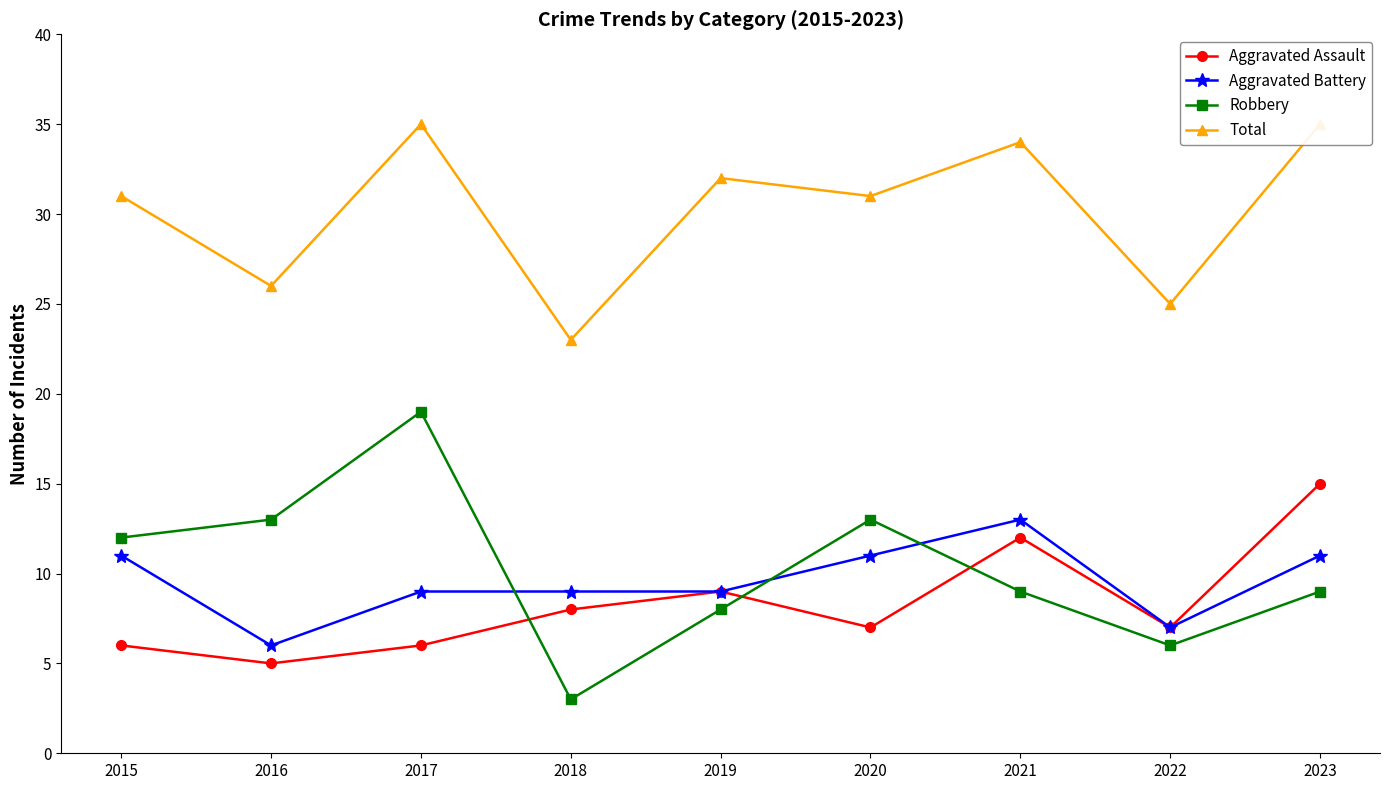

Which series has the largest range (max minus min)?

Robbery